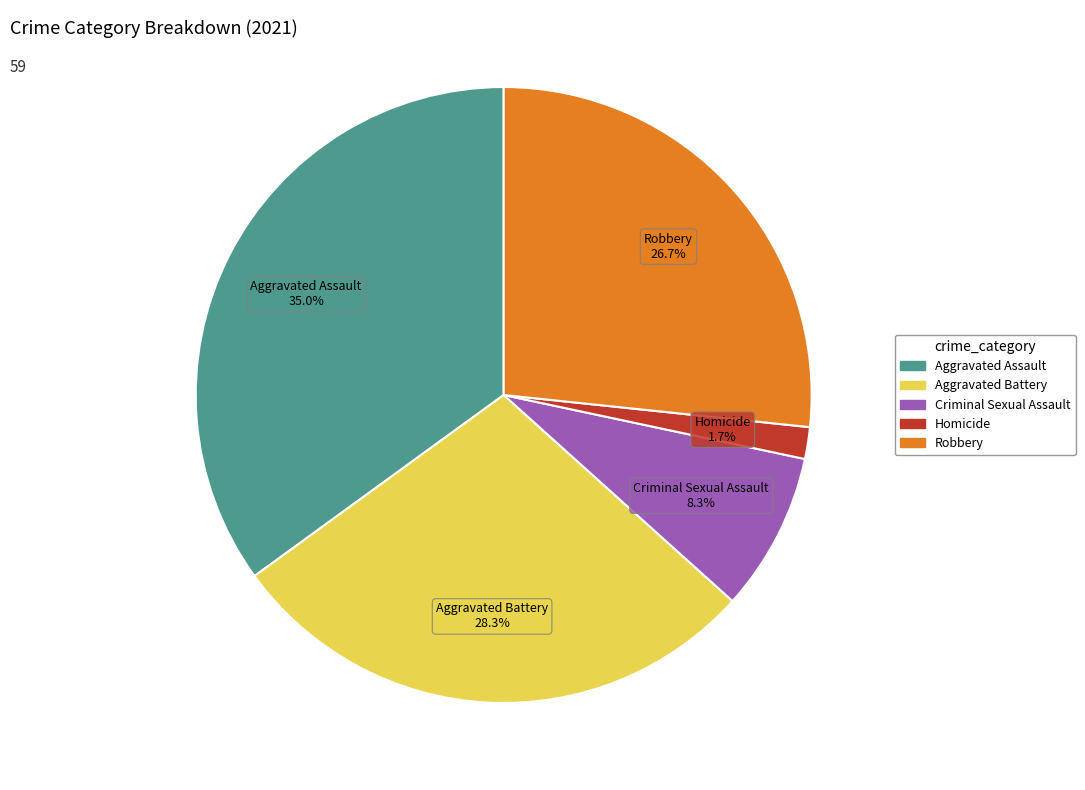

How many segments does this pie chart have?

5